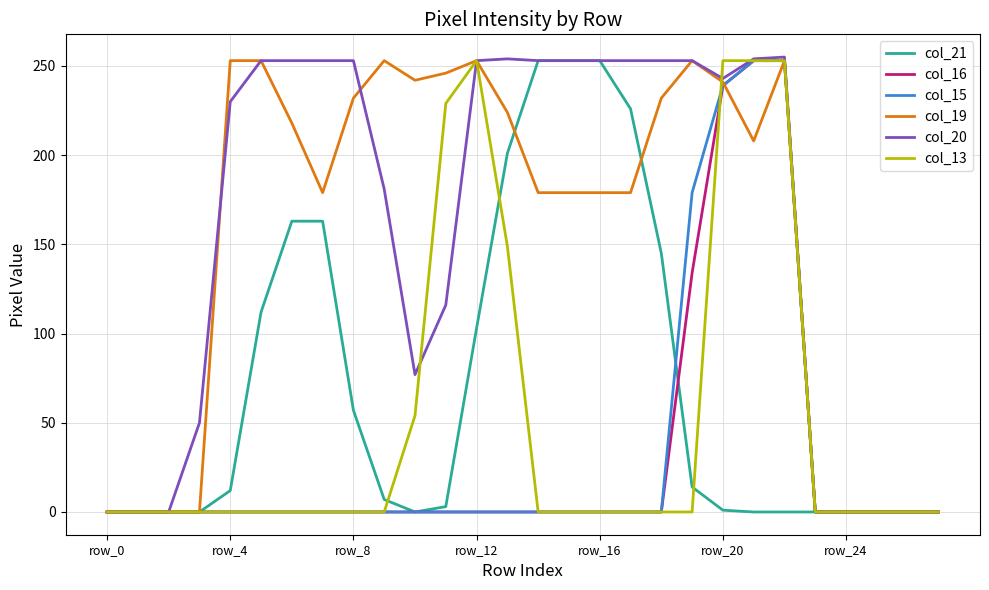

What is the difference between the maximum and second lowest values in the col_15 series?

253